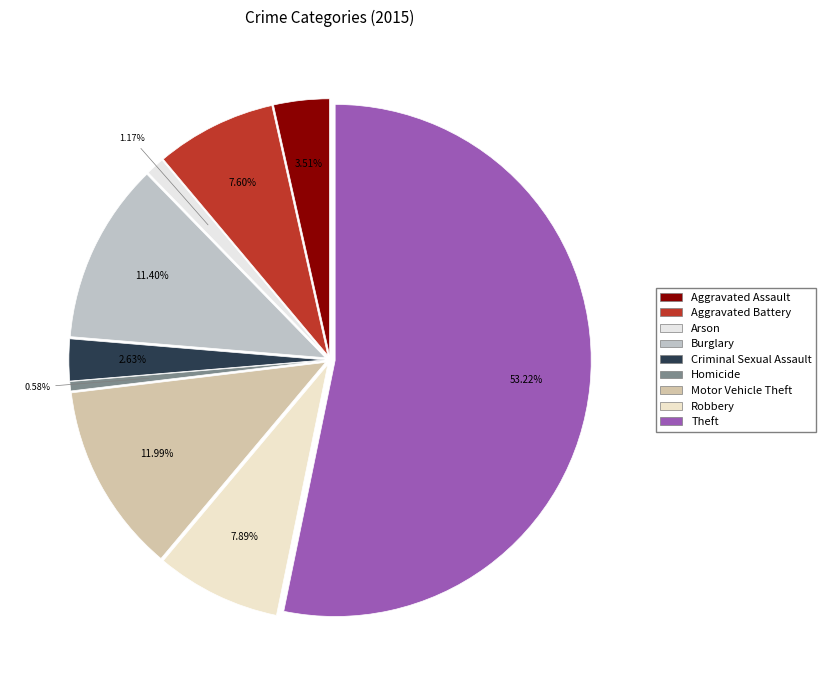

Which slice is the largest?

Theft